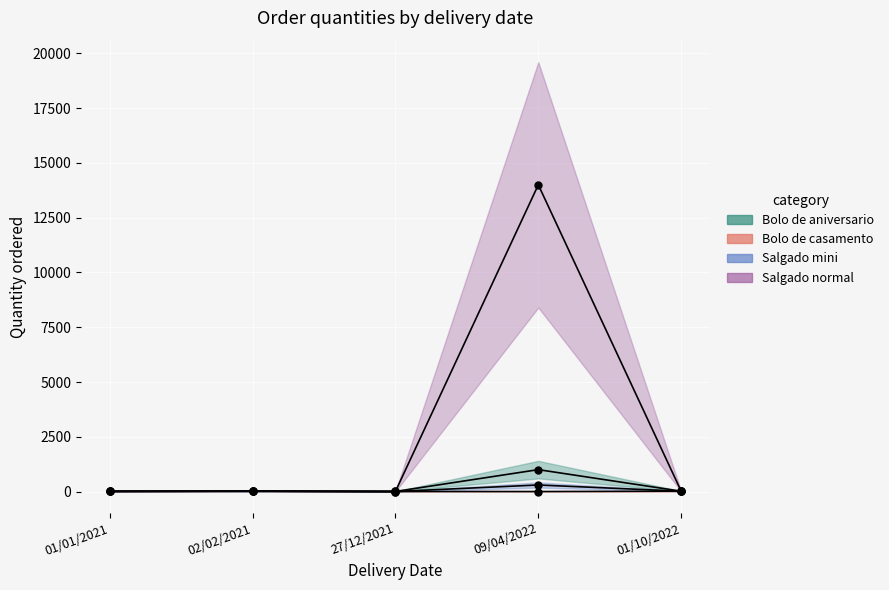

What is the approximate value of Salgado normal at 01/10/2022?

15